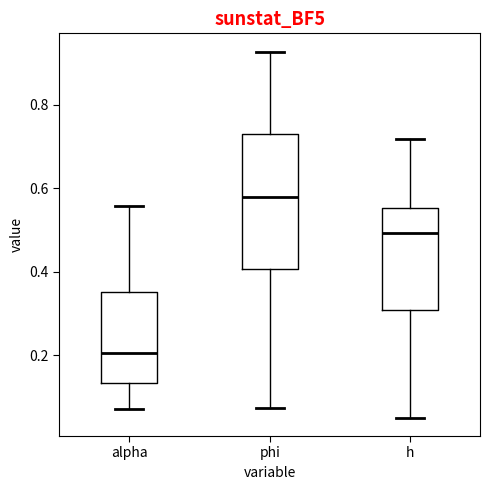

Which box's median line is the highest?

phi